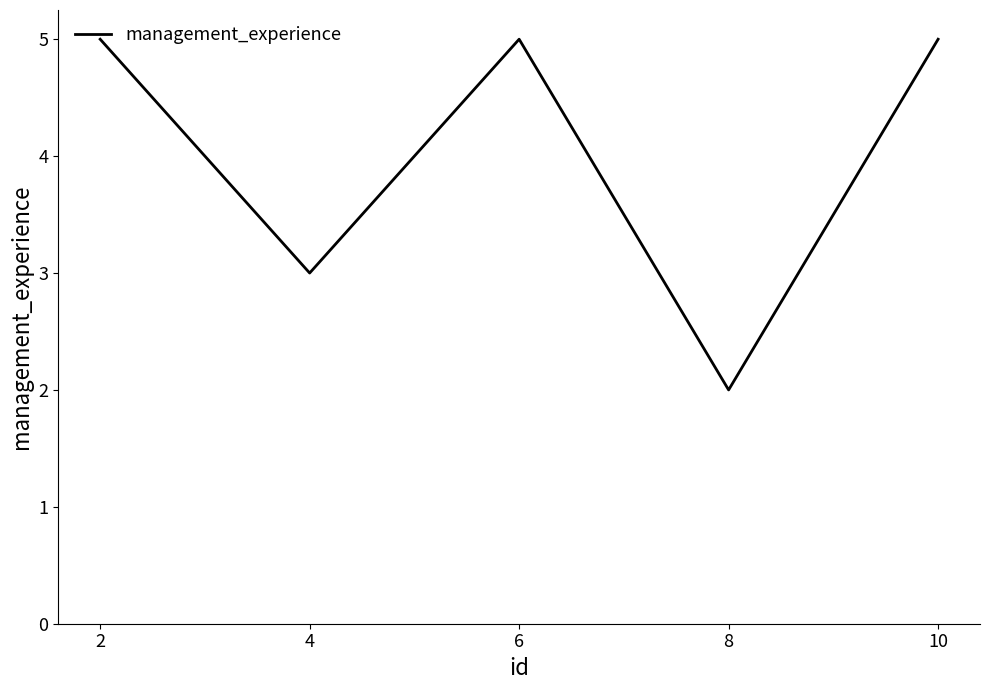

What is the change in value from 4 to 6?

+2